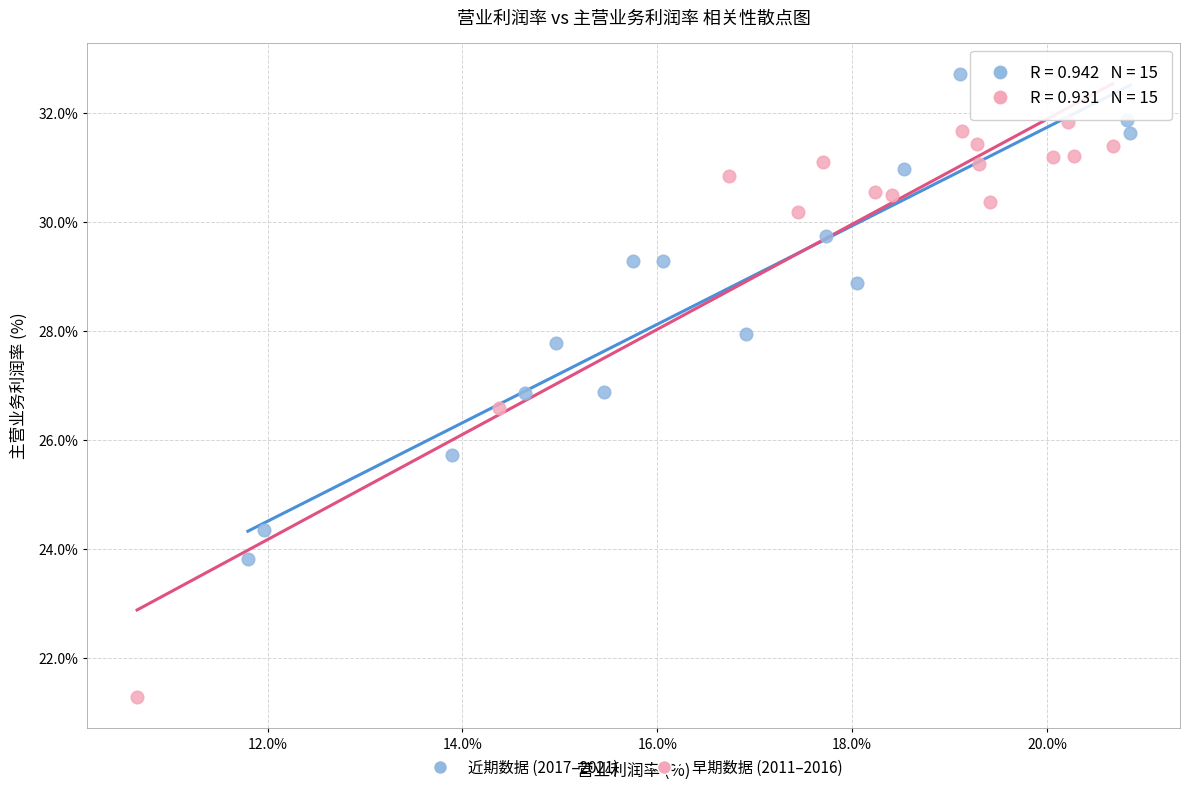

Which series has the widest spread of Y values?

早期数据 (2011–2016)